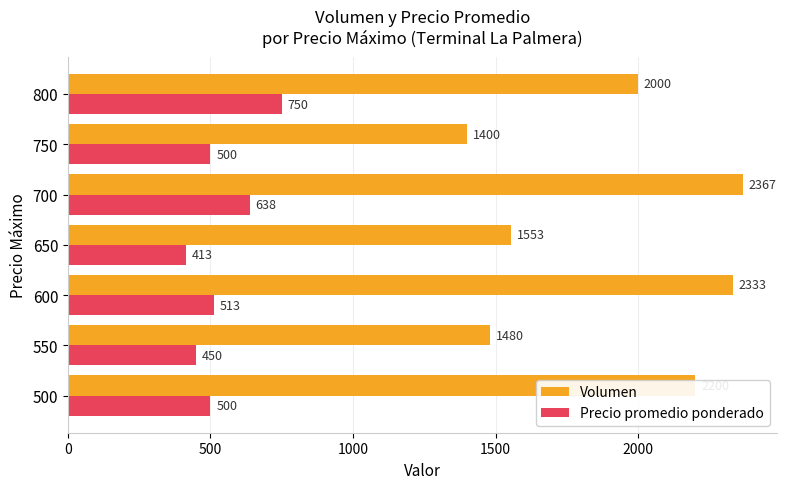

At which category is the sum across all series the highest?

700